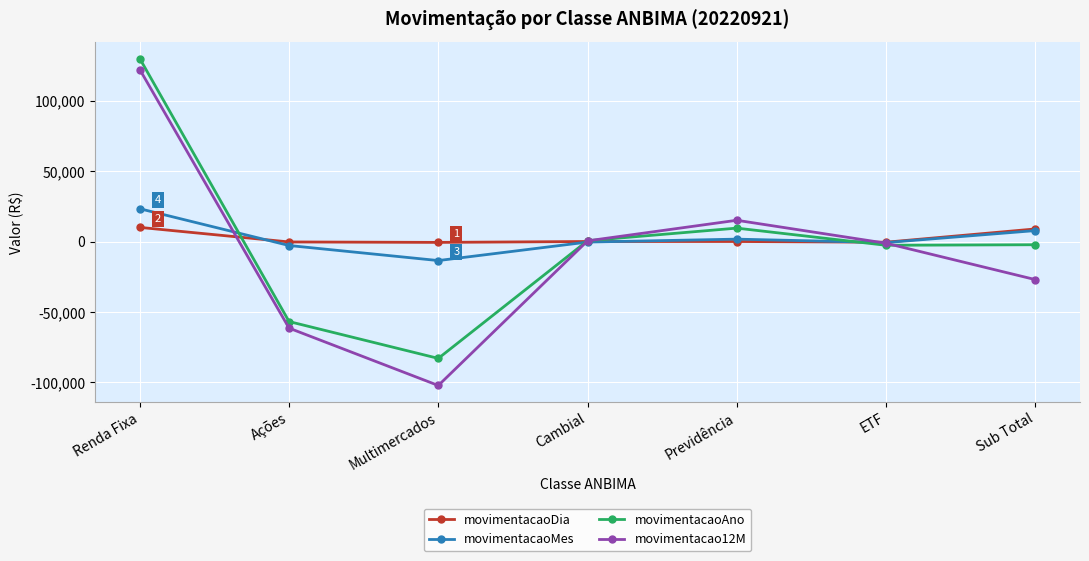

Which category has the lowest value across all series?

Multimercados